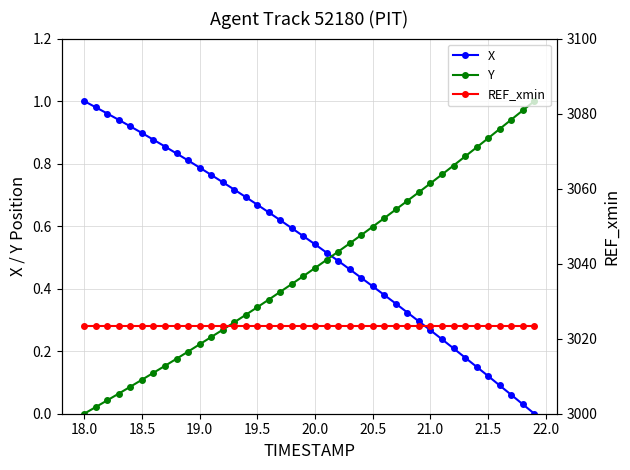

Reading left to right, list all the values displayed in this chart.

X: 1.0	1.0	1.0	0.9	0.9	0.9	0.9	0.9	0.8	0.8	0.8	0.8	0.7	0.7	0.7	0.7	0.6	0.6	0.6	0.6	0.5	0.5	0.5	0.5	0.4	0.4	0.4	0.4	0.3	0.3	0.3	0.2	0.2	0.2	0.2	0.1	0.1	0.1	0.0	0.0
Y: 0.0	0.0	0.0	0.1	0.1	0.1	0.1	0.2	0.2	0.2	0.2	0.2	0.3	0.3	0.3	0.3	0.4	0.4	0.4	0.4	0.5	0.5	0.5	0.5	0.6	0.6	0.6	0.7	0.7	0.7	0.7	0.8	0.8	0.8	0.9	0.9	0.9	0.9	1.0	1.0
REF_xmin: 3023.5	3023.5	3023.5	3023.5	3023.5	3023.5	3023.5	3023.5	3023.5	3023.5	3023.5	3023.5	3023.5	3023.5	3023.5	3023.5	3023.5	3023.5	3023.5	3023.5	3023.5	3023.5	3023.5	3023.5	3023.5	3023.5	3023.5	3023.5	3023.5	3023.5	3023.5	3023.5	3023.5	3023.5	3023.5	3023.5	3023.5	3023.5	3023.5	3023.5